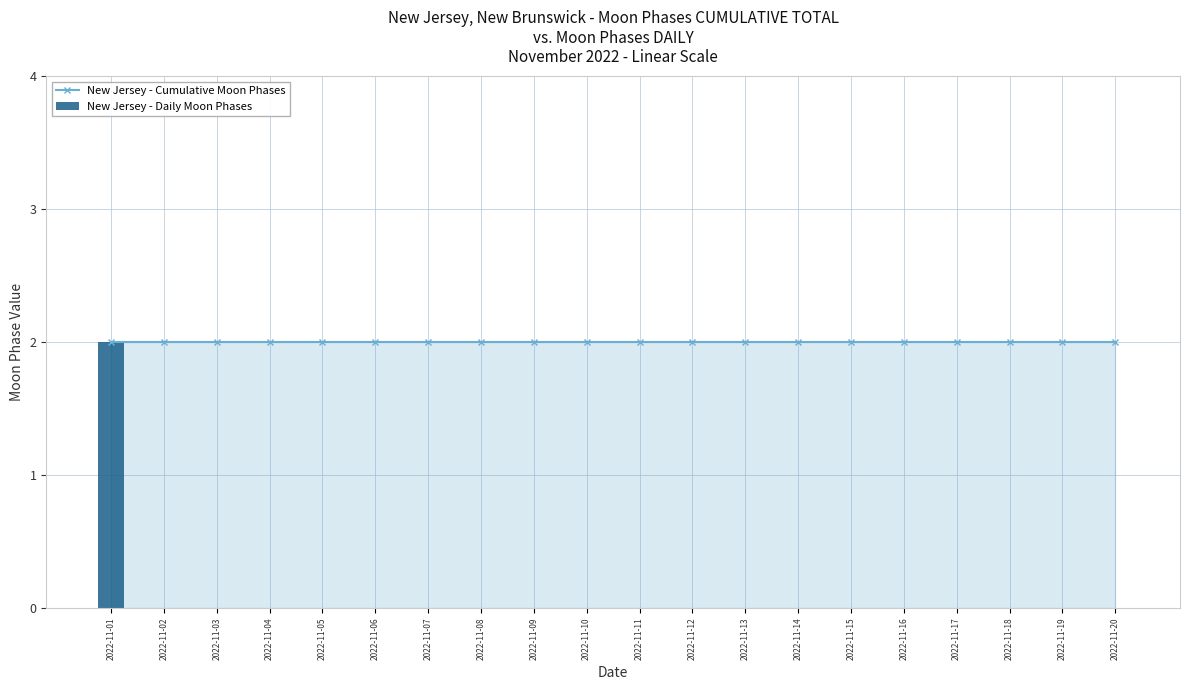

Reading left to right, list all the values displayed in this chart.

New Jersey - Cumulative Moon Phases: 2	2	2	2	2	2	2	2	2	2	2	2	2	2	2	2	2	2	2	2
New Jersey - Daily Moon Phases: 2	0	0	0	0	0	0	0	0	0	0	0	0	0	0	0	0	0	0	0